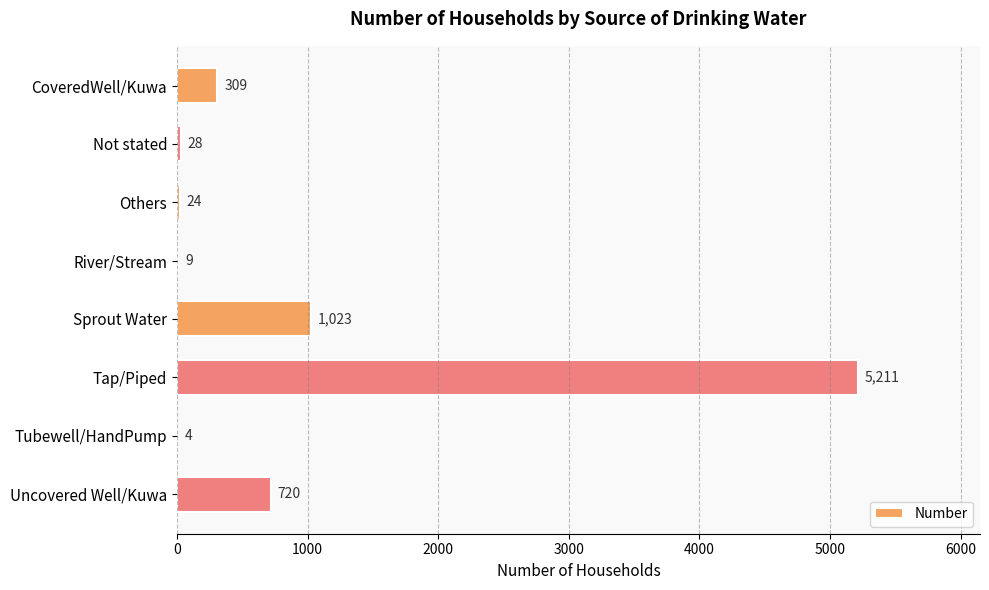

Which label corresponds to the largest value in the chart?

Tap/Piped